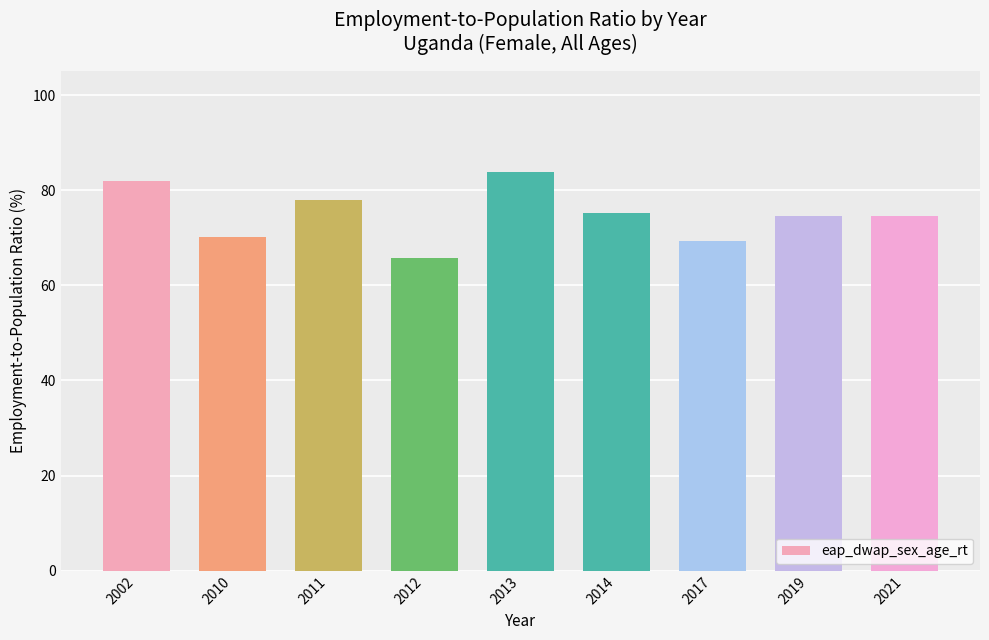

Are the bars horizontal?

No